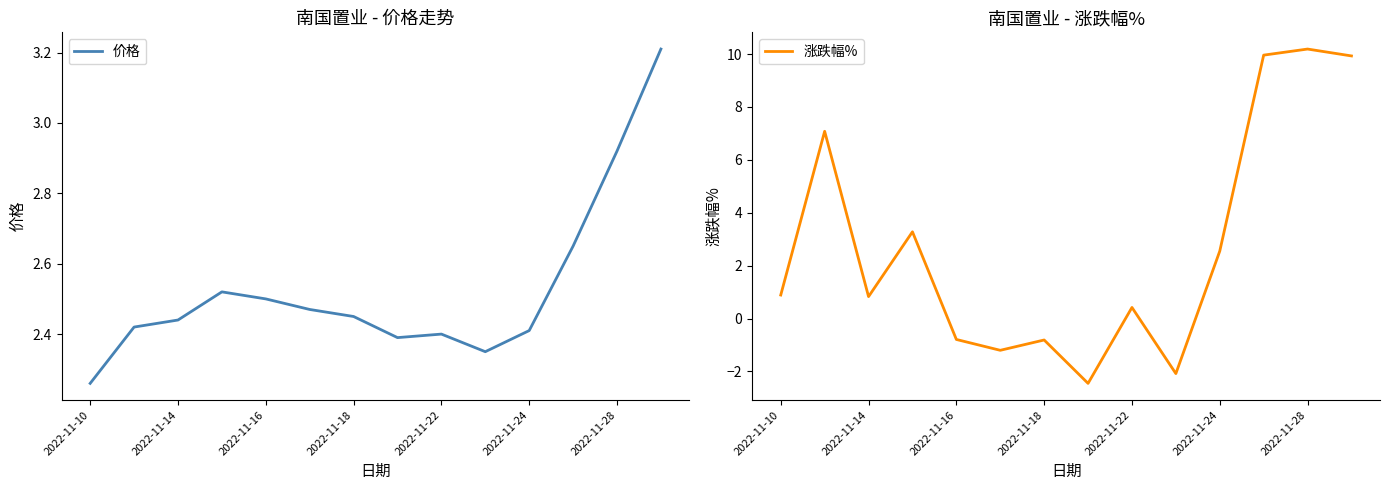

What is the highest value of the 涨跌幅% series?

10.2